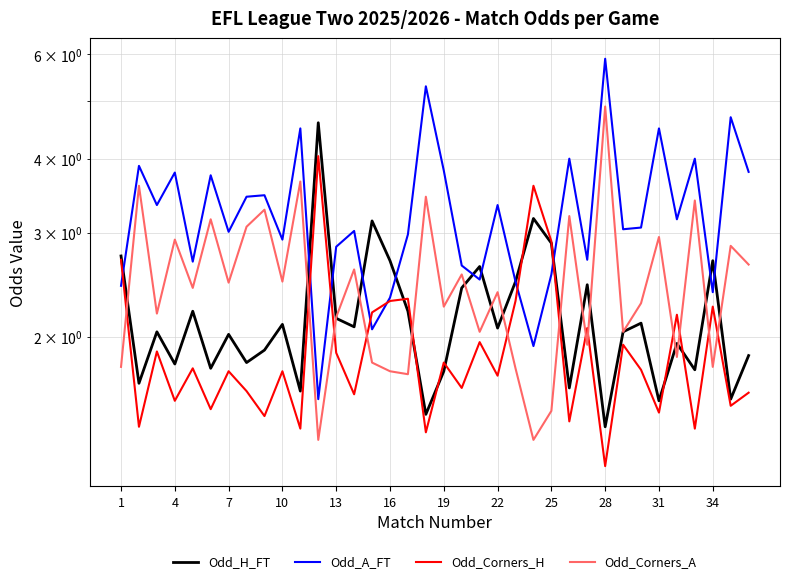

How many lines are shown in the chart?

4